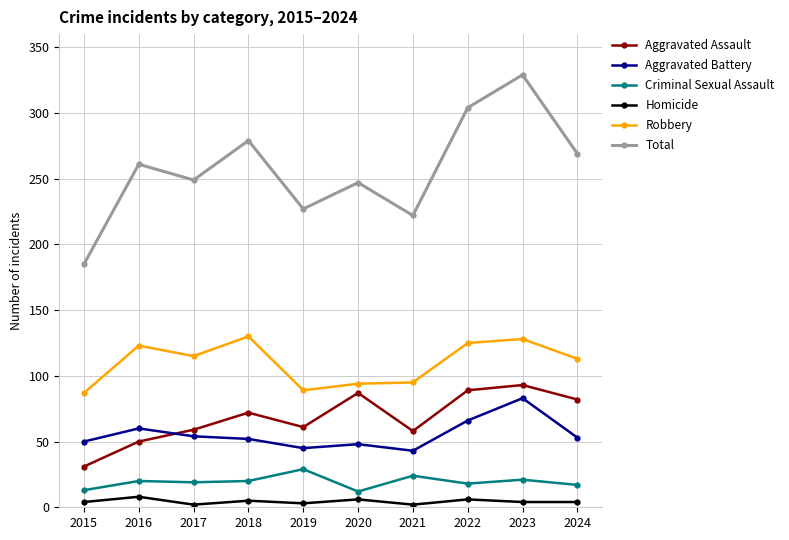

What is the greatest value displayed?

329